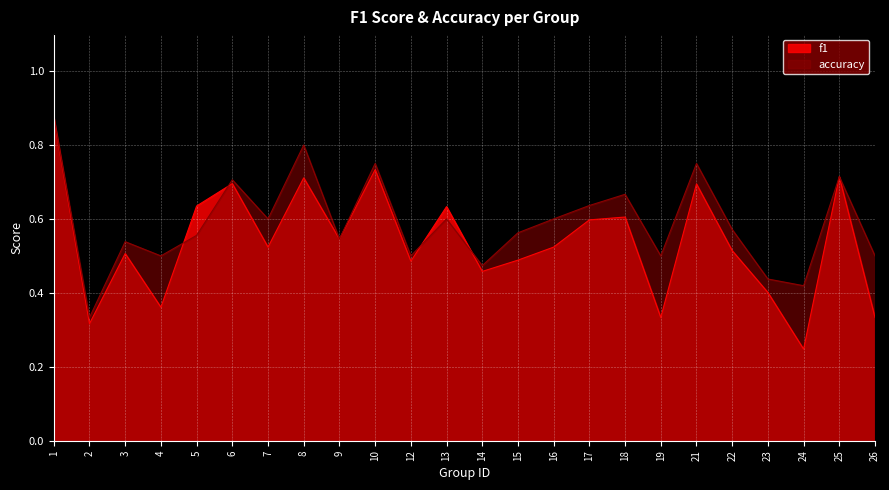

Reading right to left, what are all the values shown in this chart?

f1: 0.3	0.7	0.2	0.4	0.5	0.7	0.3	0.6	0.6	0.5	0.5	0.5	0.6	0.5	0.7	0.5	0.7	0.5	0.7	0.6	0.4	0.5	0.3	0.9
accuracy: 0.5	0.7	0.4	0.4	0.6	0.8	0.5	0.7	0.6	0.6	0.6	0.5	0.6	0.5	0.8	0.5	0.8	0.6	0.7	0.6	0.5	0.5	0.3	0.9